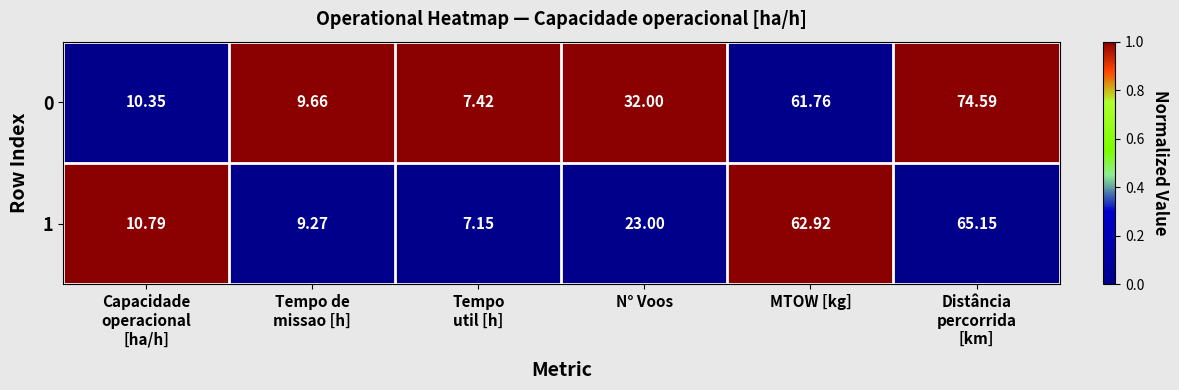

At which label is 0 closest to 41?

N° Voos